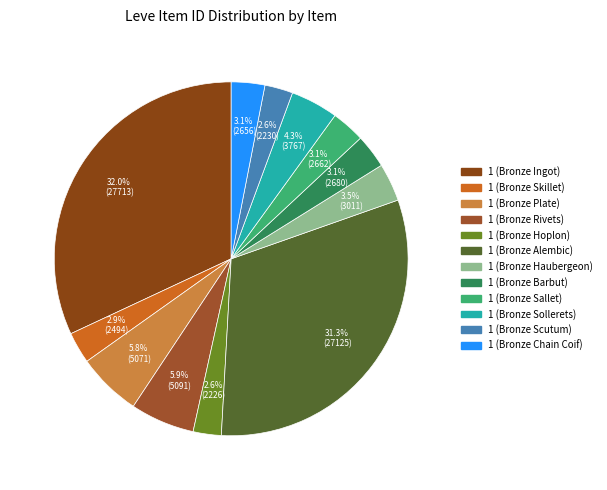

Between 1 (Bronze Sallet) and 1 (Bronze Plate), which is larger?

1 (Bronze Plate)